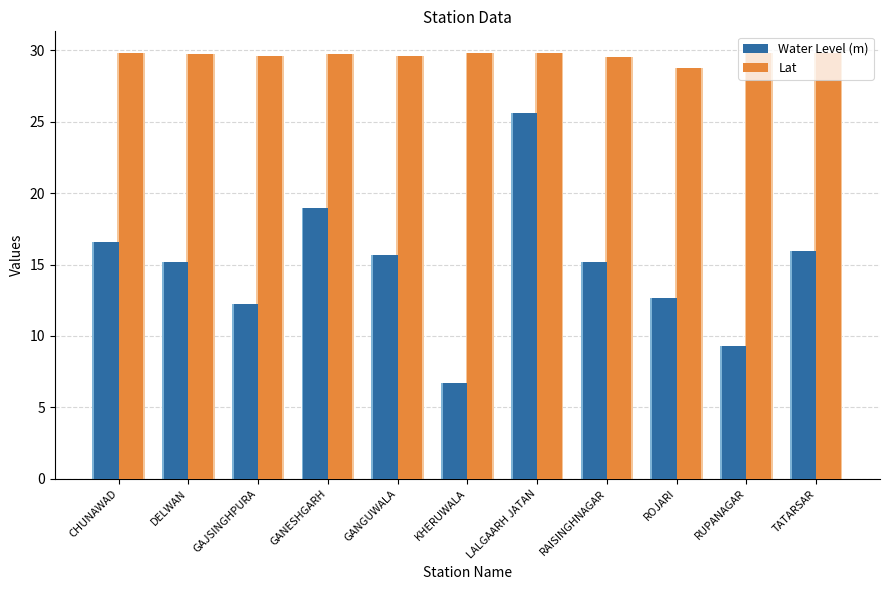

At GAJSINGHPURA, list the series in order from smallest to largest.

Water Level (m), Lat